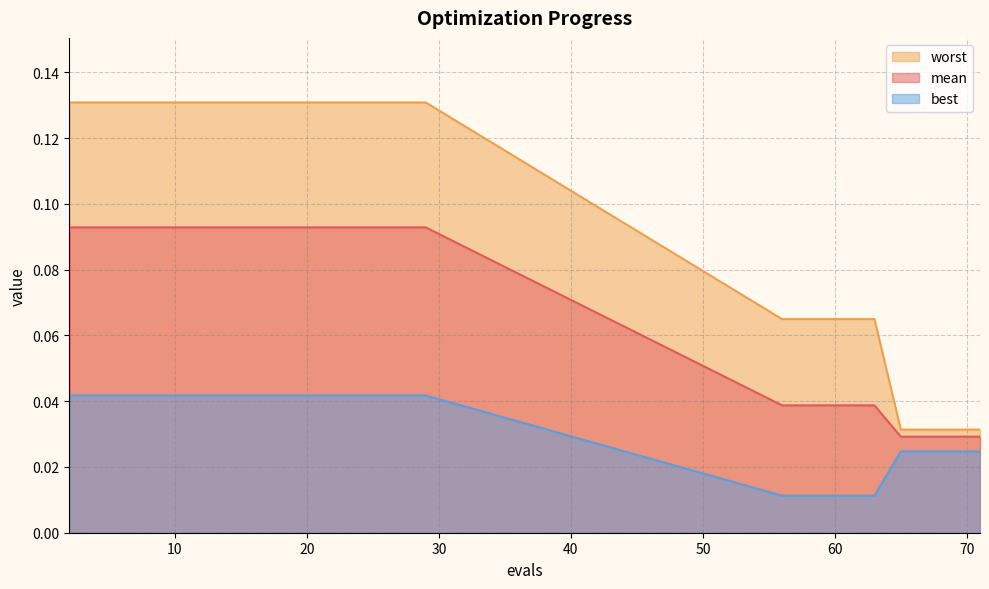

What is the value of the worst point at the 17th from the left?

0.1